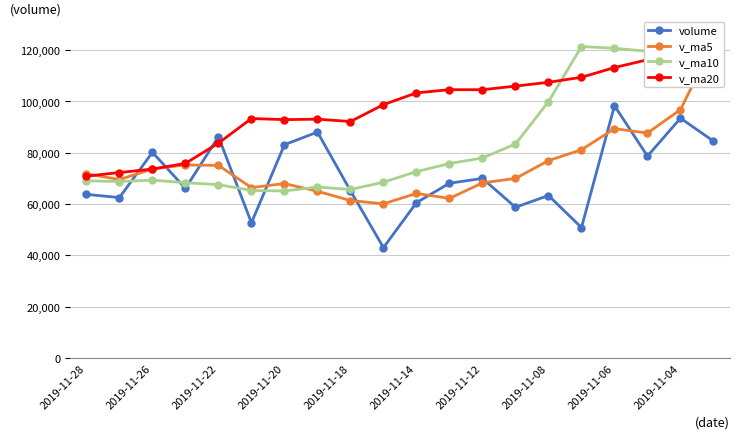

What is the greatest value displayed?

129026.8